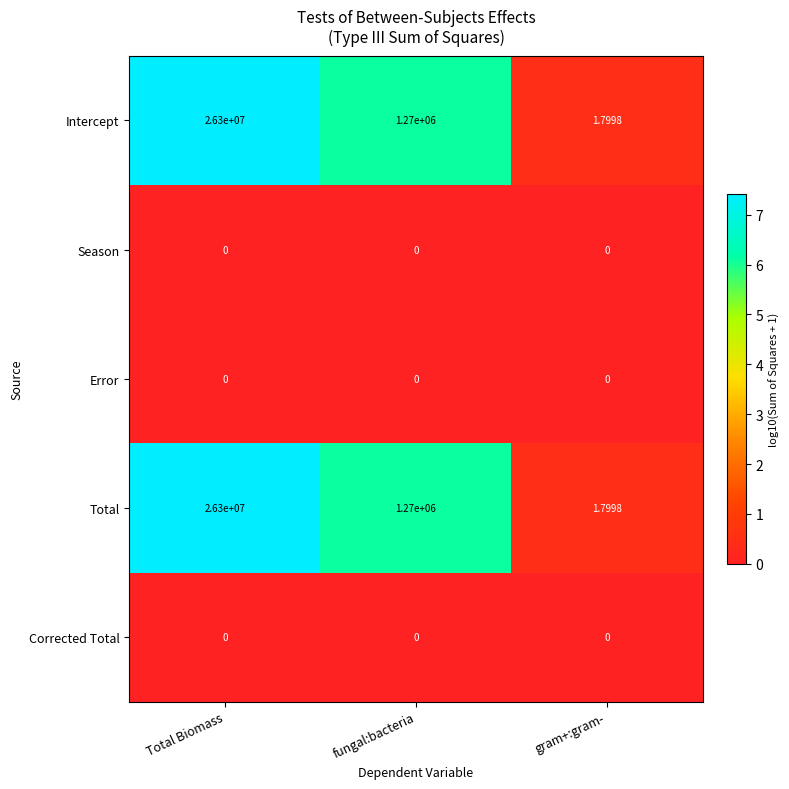

Is the value of Total at fungal:bacteria greater than the value of Error at gram+:gram-?

Yes